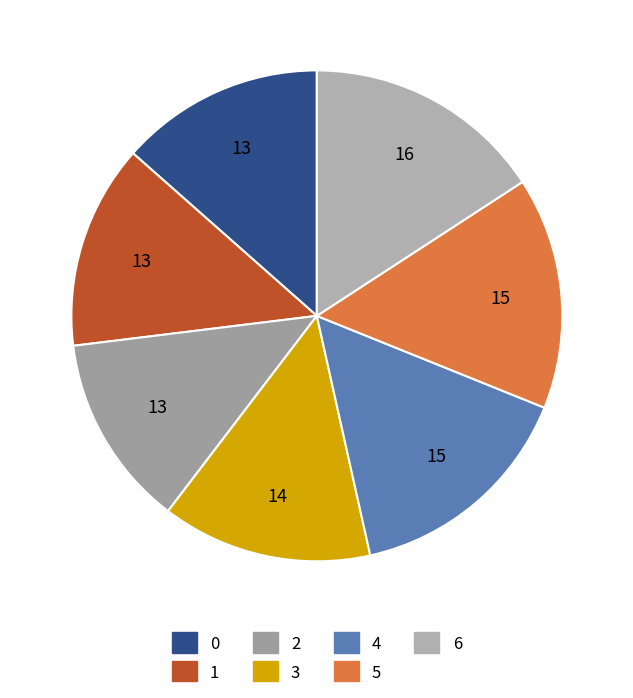

How many slices are in this pie chart?

7